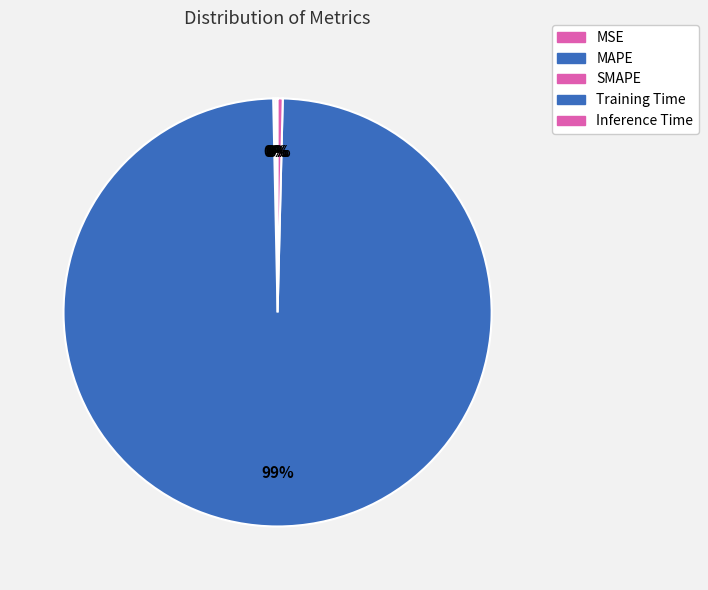

What is the largest slice in the pie chart?

Training Time